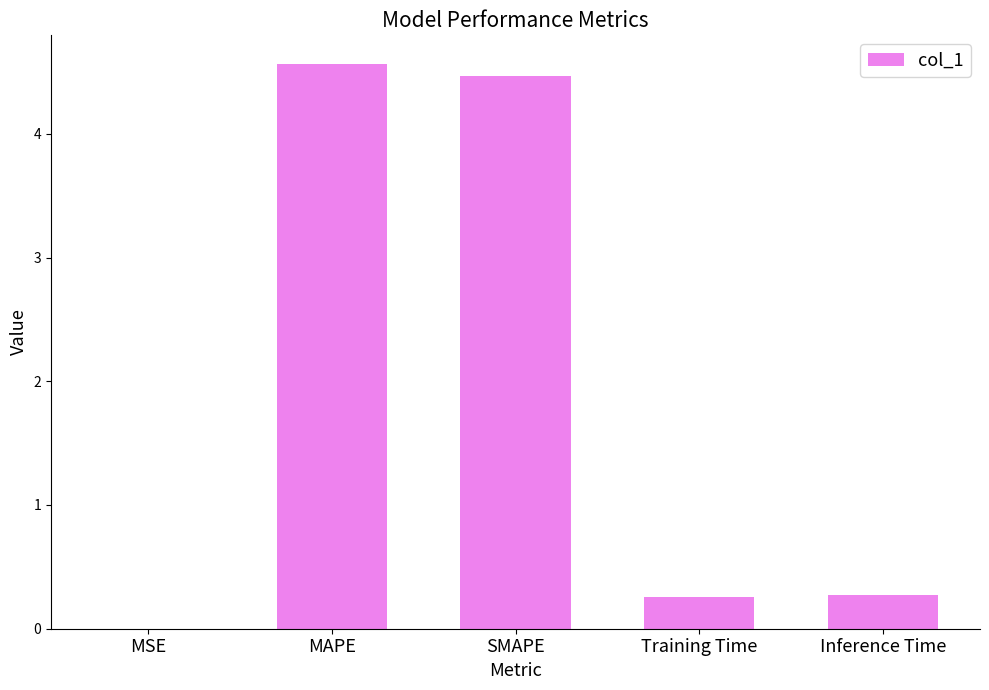

The chart shows a value of 7.4 at SMAPE. True or false?

False